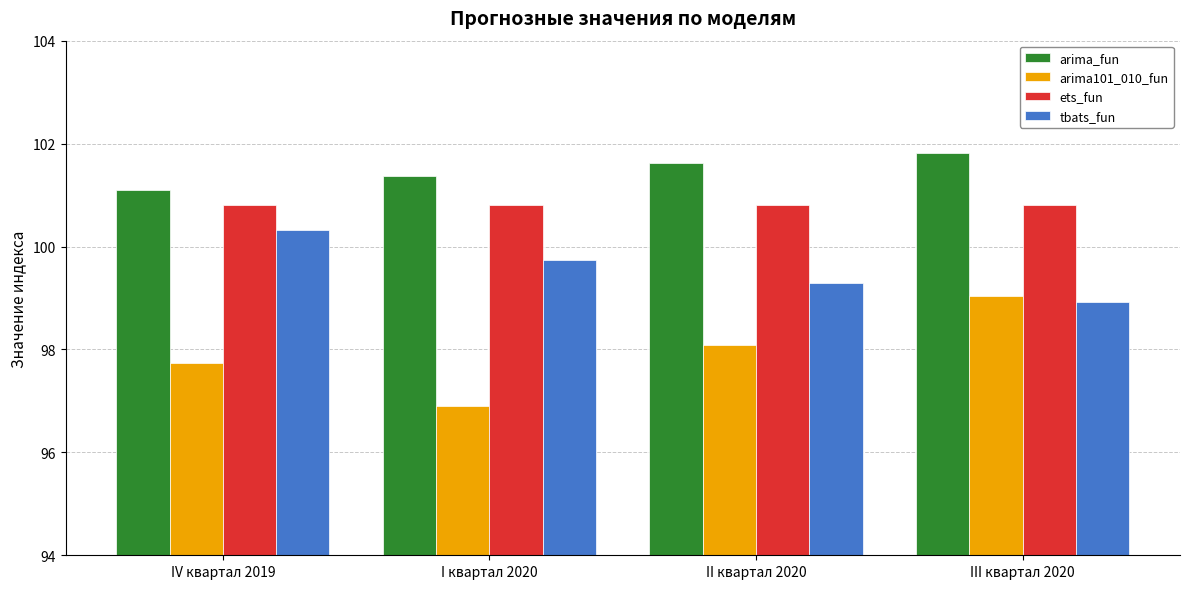

Reading left to right, list all the values displayed in this chart.

arima_fun: 101.1	101.4	101.6	101.8
arima101_010_fun: 97.7	96.9	98.1	99.0
ets_fun: 100.8	100.8	100.8	100.8
tbats_fun: 100.3	99.7	99.3	98.9